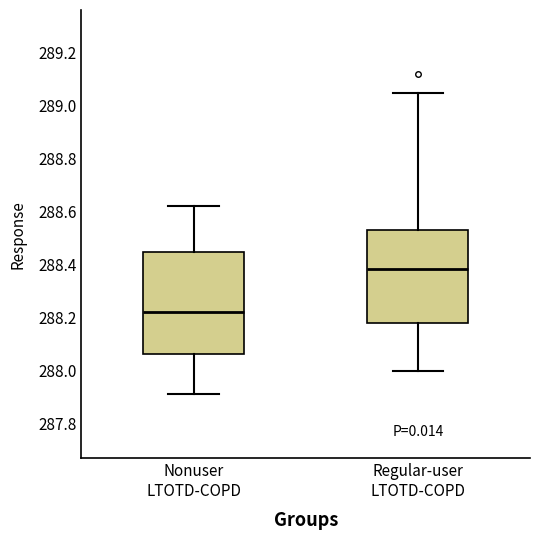

Reading left to right, transcribe this box plot: for each box, give where its median line is, the range the box spans, and where its two whiskers end, as read against the y-axis. The values are not printed on the chart, so give them approximately, as read against the axis.

Nonuser LTOTD-COPD: median 288.22, box 288.06 to 288.44, whiskers 287.92 to 288.62
Regular-user LTOTD-COPD: median 288.38, box 288.18 to 288.54, whiskers 288.00 to 289.06